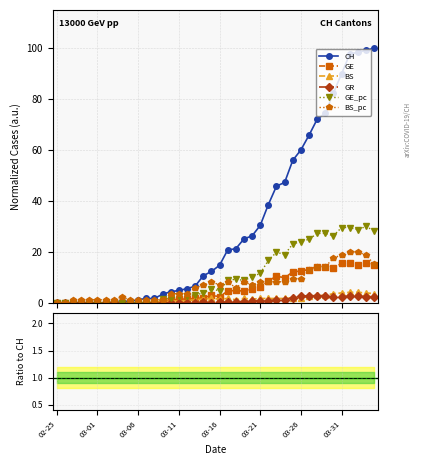

Which category has the lowest value across all series?

02-25